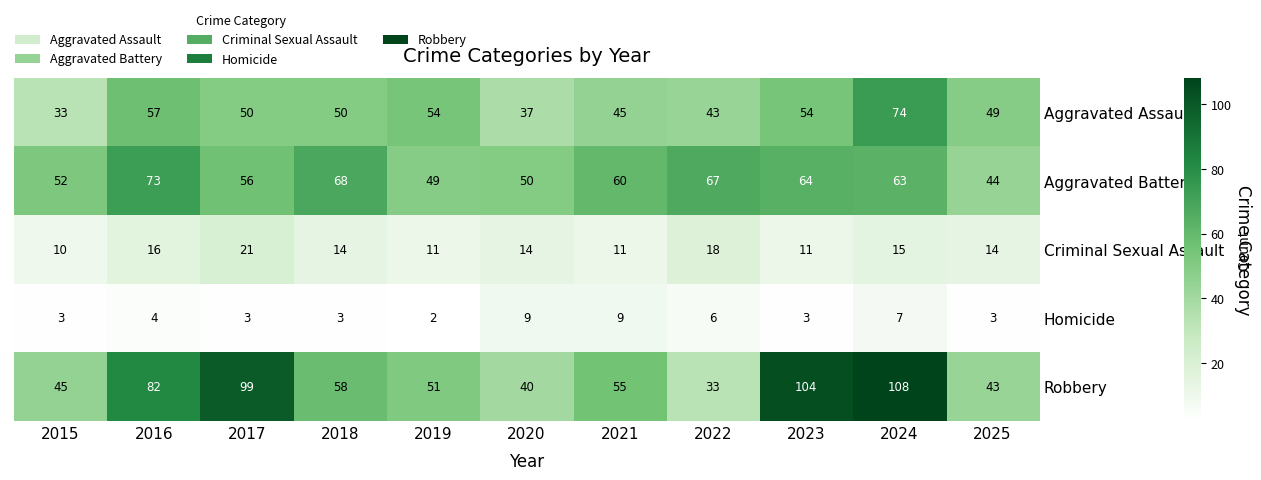

The value of Criminal Sexual Assault at 2018 is 3. True or false?

False